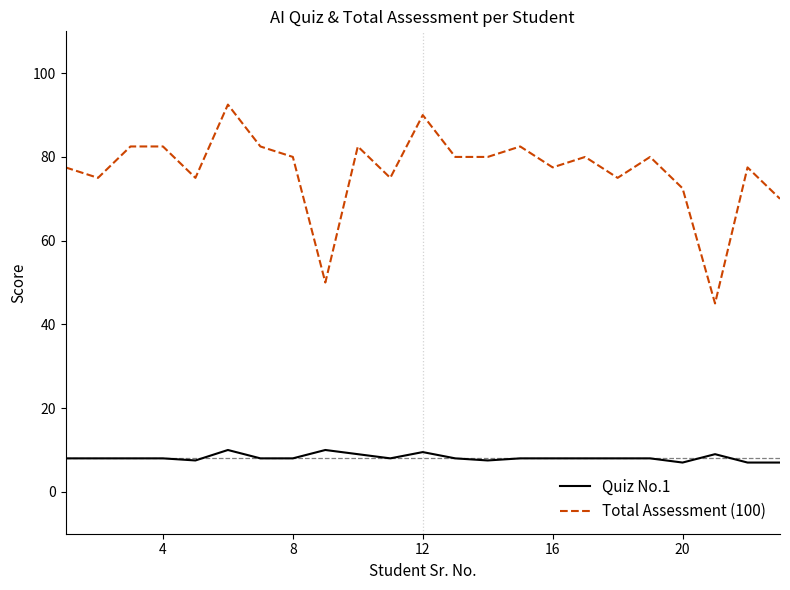

Rank the series by their maximum value, from highest to lowest.

Total Assessment (100), Quiz No.1